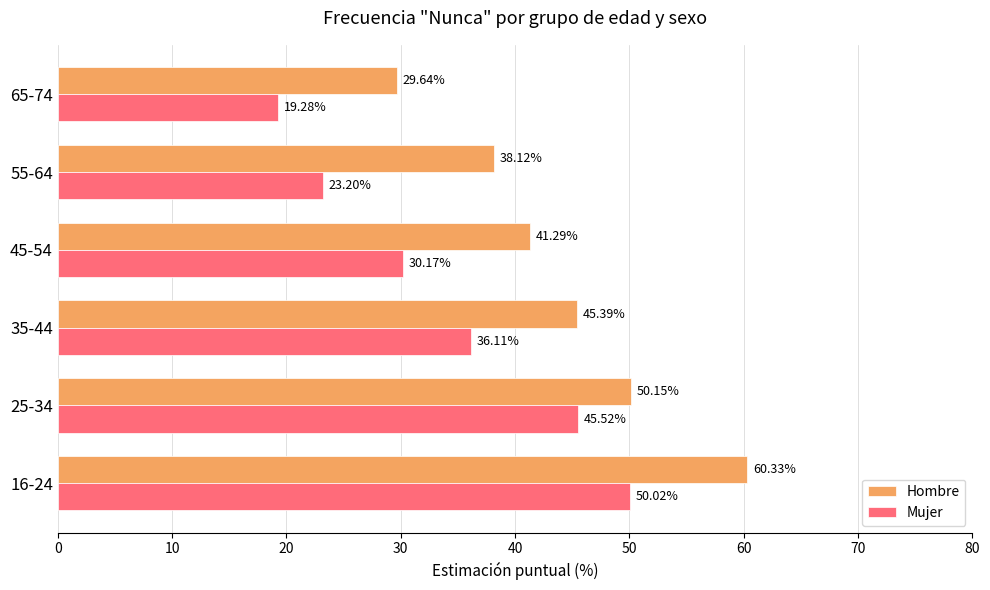

Which series has the largest range (max minus min)?

Mujer